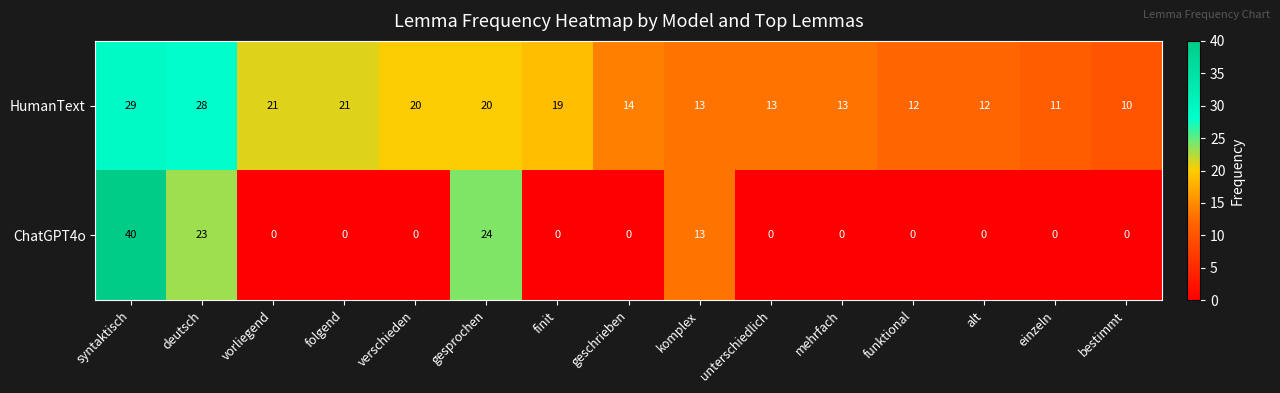

At which label is ChatGPT4o closest to 20?

deutsch